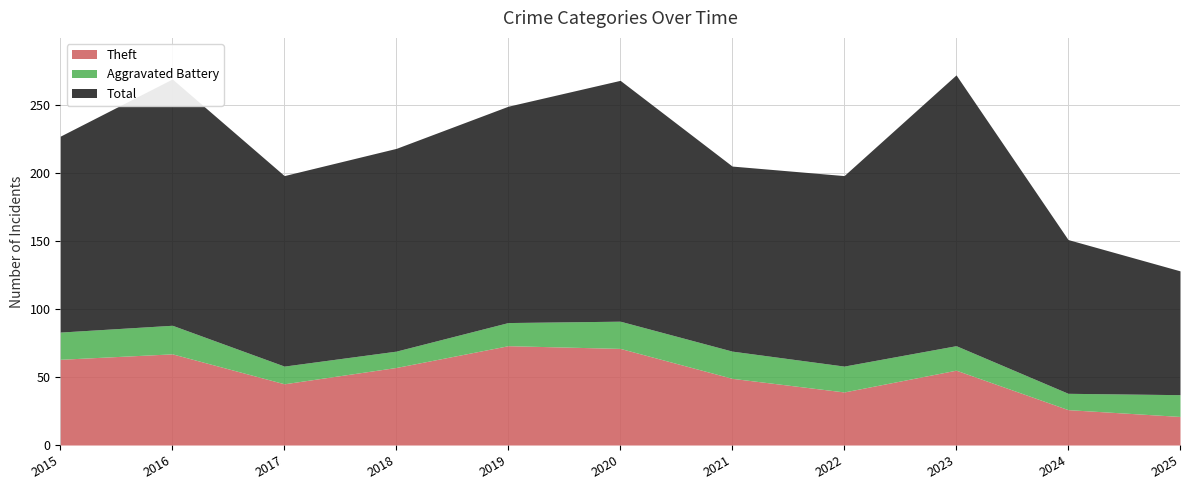

What is the smallest value displayed?

12